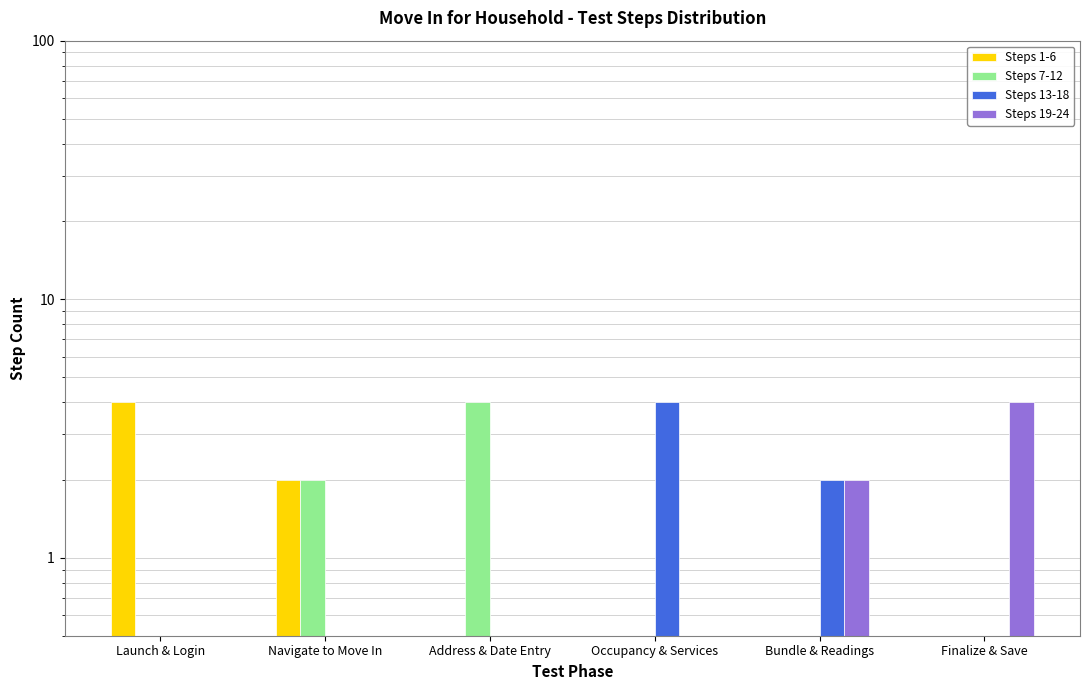

What is the highest value of the Steps 19-24 series?

4.0